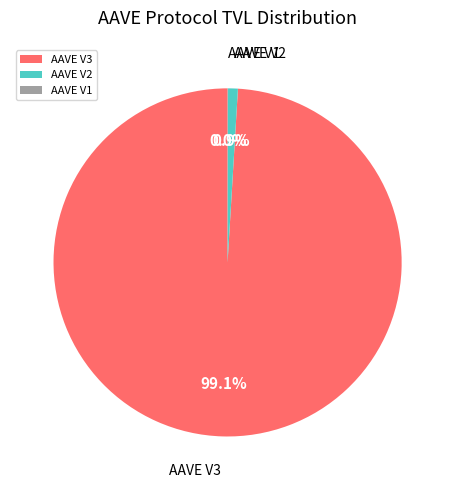

Which slice represents more than half of the pie?

AAVE V3